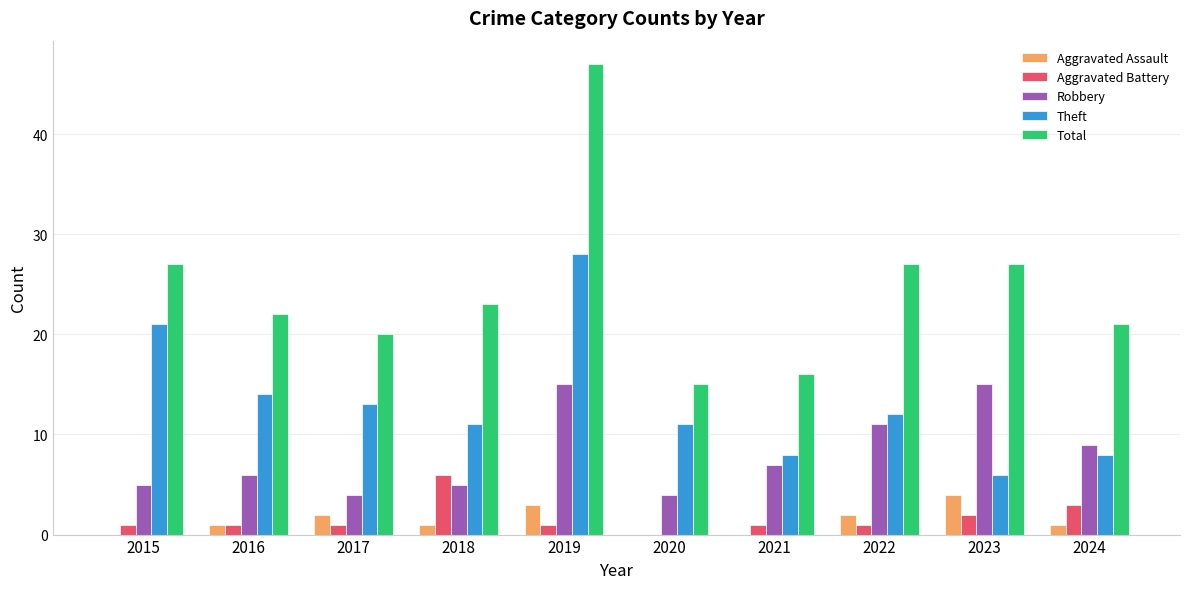

How many categories are shown in the chart?

10